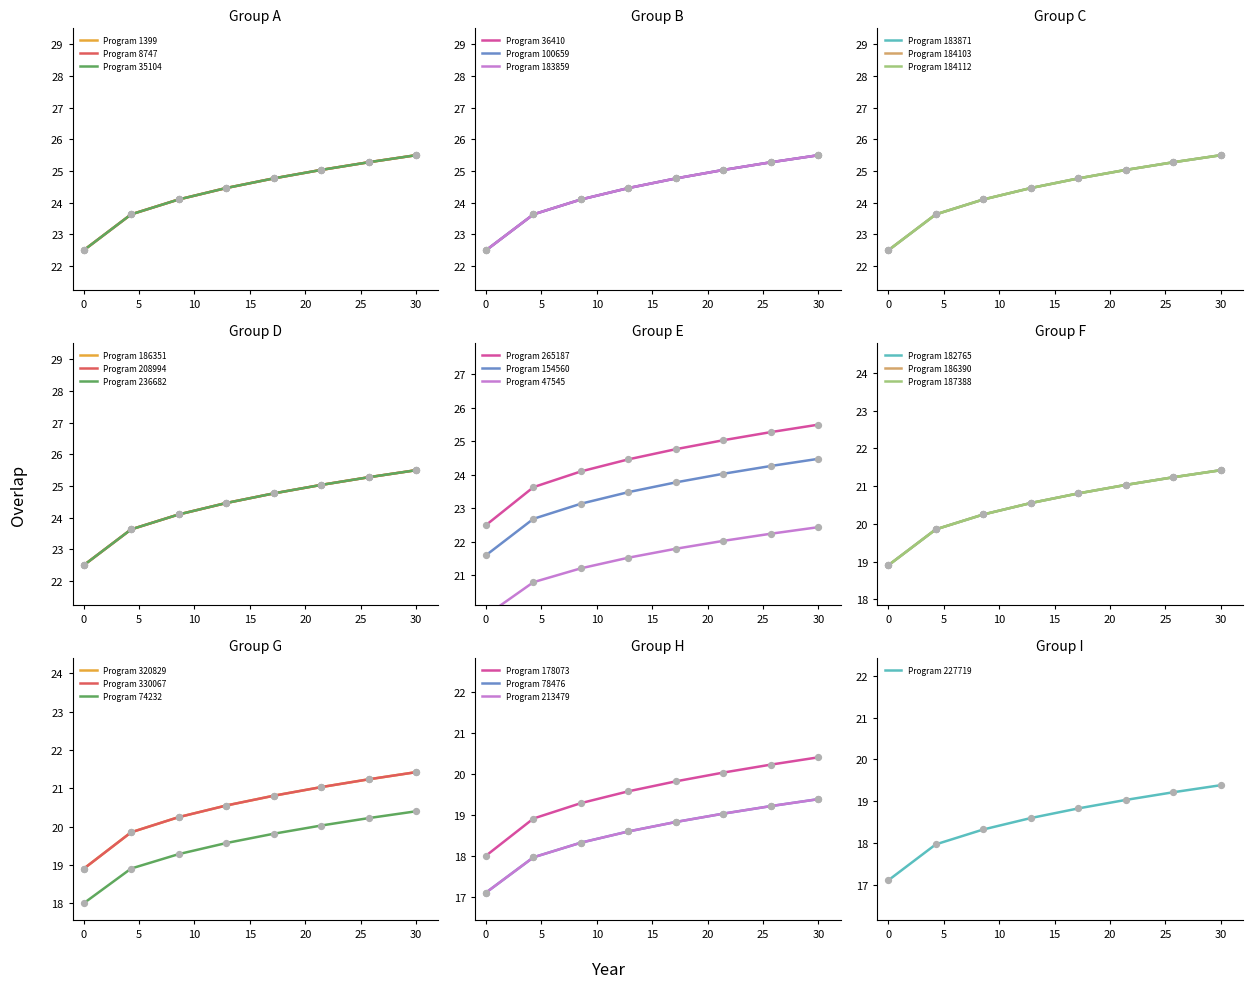

What is the ratio of the value at 184103 to the value at 74232?

1.2